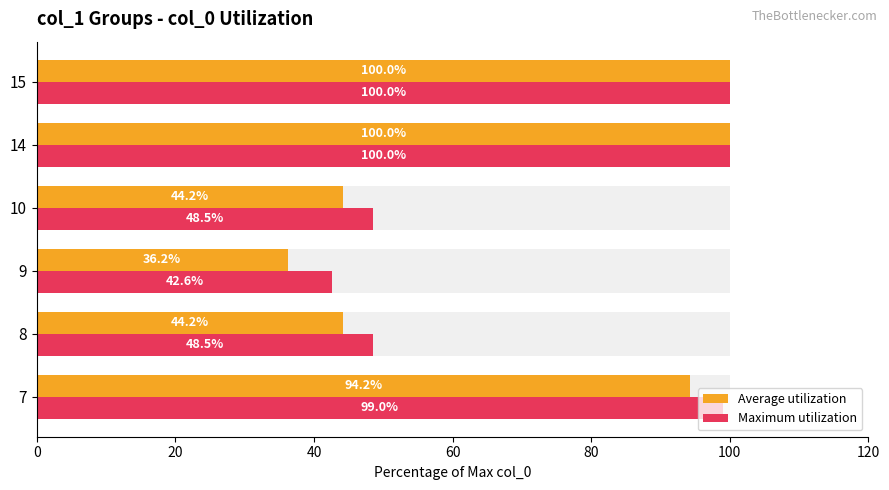

At 15, list the series in order from smallest to largest.

Average utilization, Maximum utilization